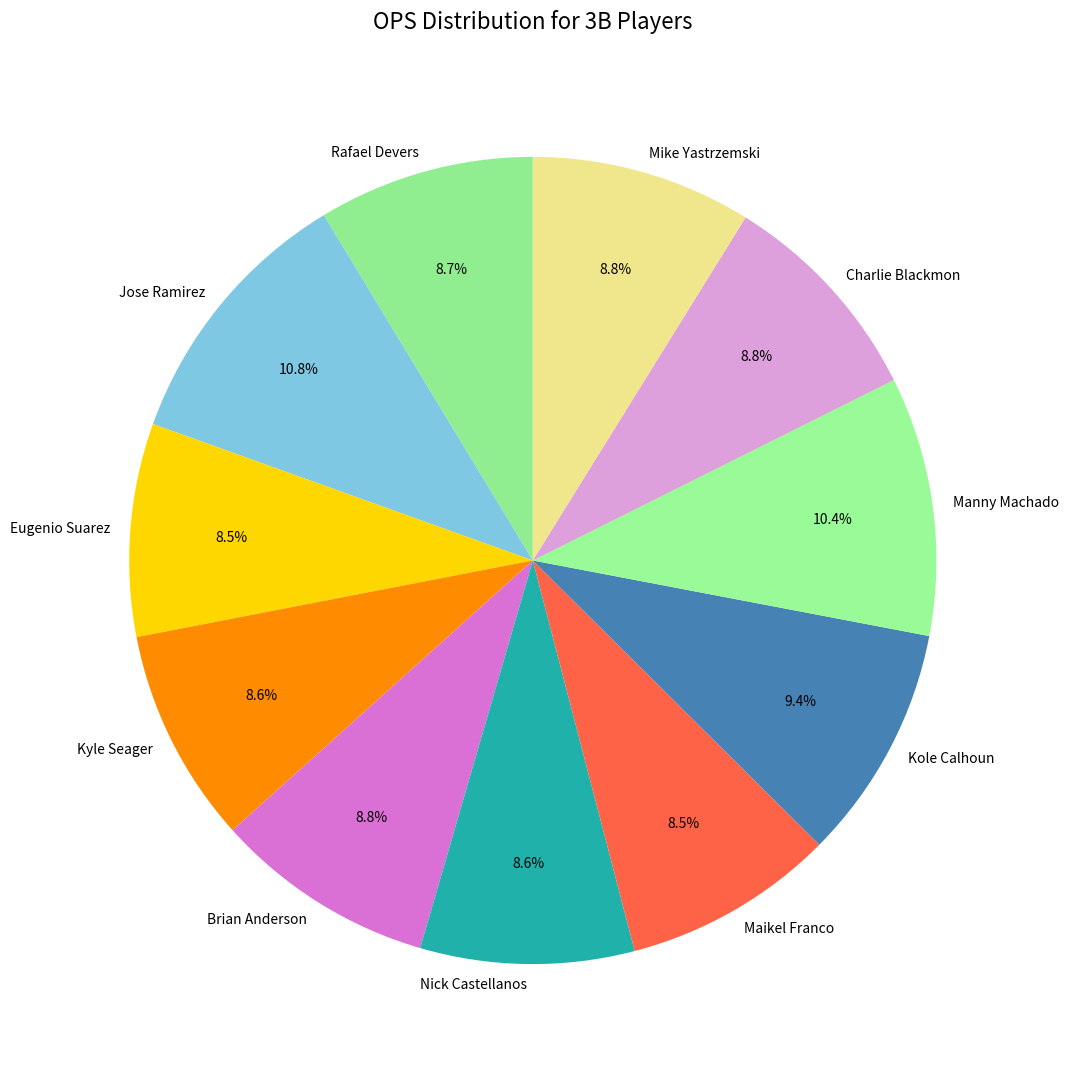

True or false: Kyle Seager accounts for 18% of the total.

False